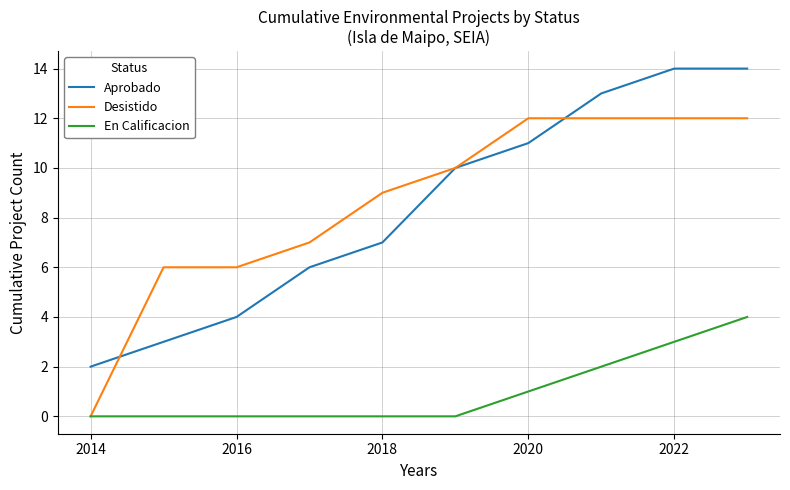

Rank the series by their maximum value, from lowest to highest.

En Calificacion, Desistido, Aprobado